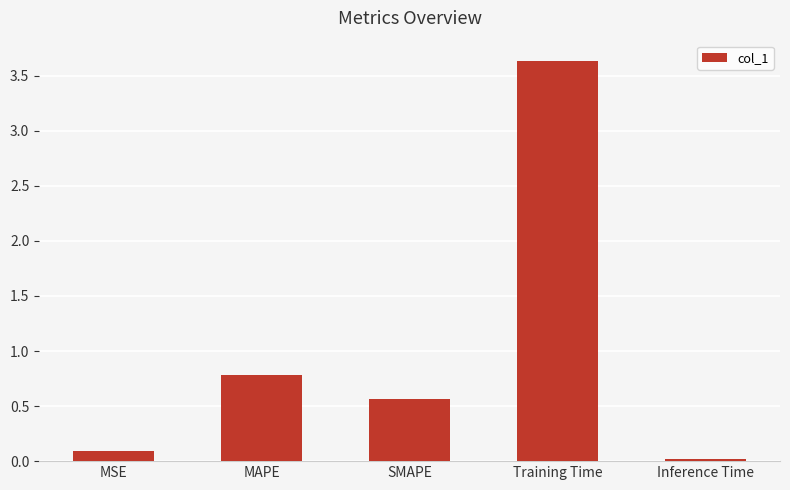

Which has a higher value, SMAPE or Training Time?

Training Time